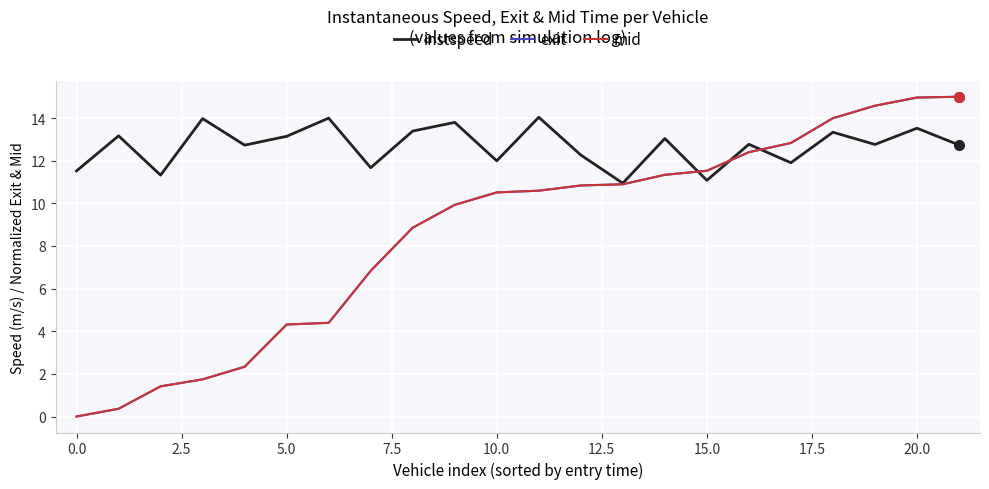

How many values in the exit series are below 10?

10